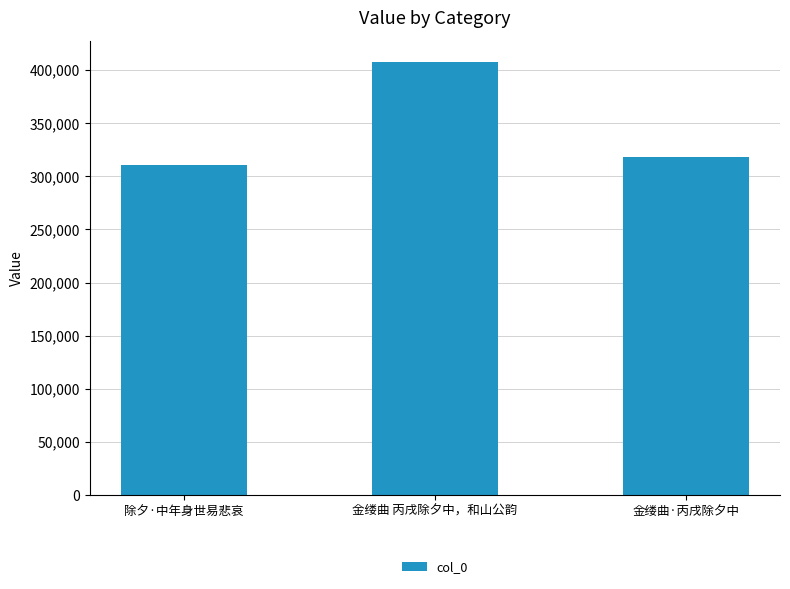

Reading left to right, extract all data points from this chart.

除夕·中年身世易悲哀=310237	金缕曲 丙戌除夕中，和山公韵=407383	金缕曲·丙戌除夕中=318524